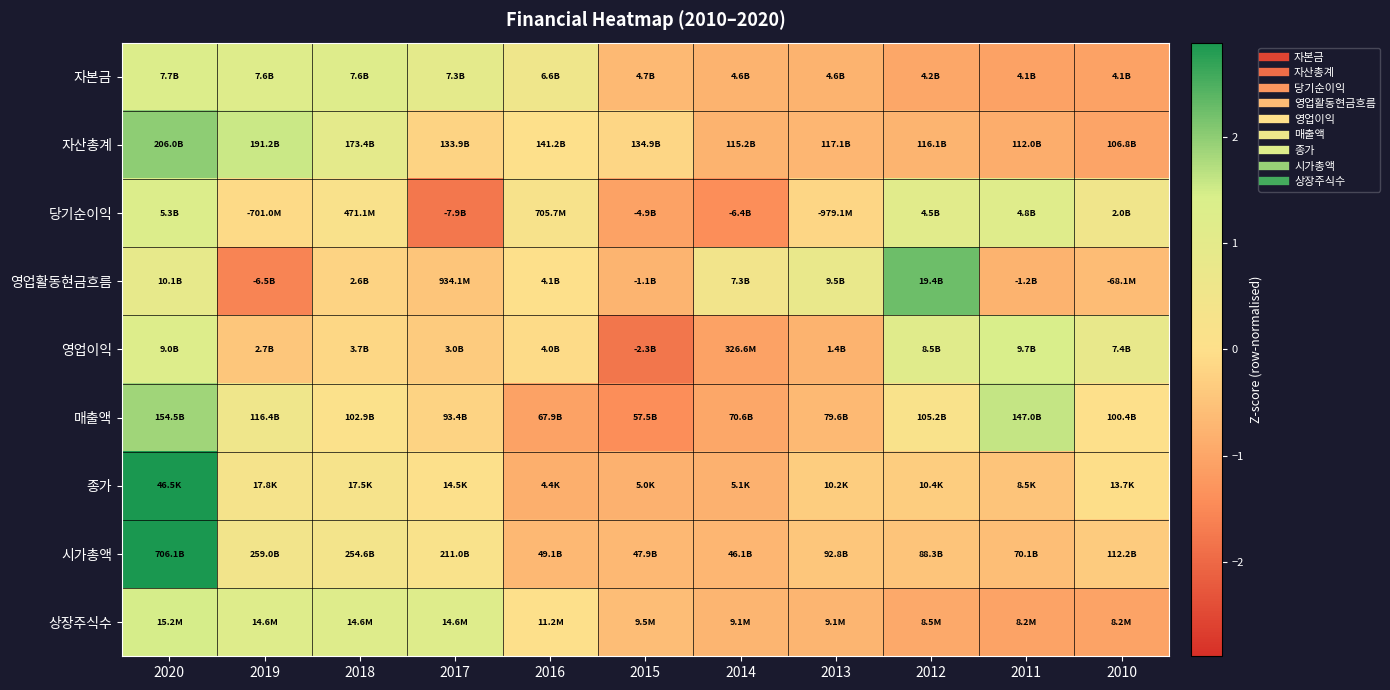

Which series changed the most between 2020 and 2018?

종가